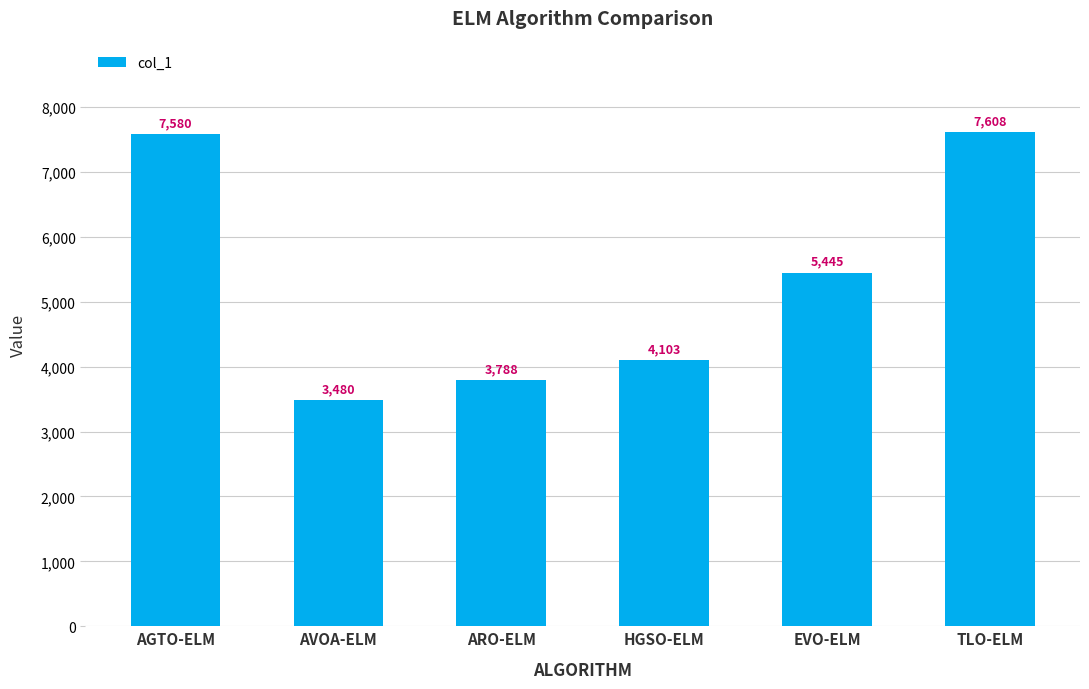

True or false: the data shows 3646.9 at AGTO-ELM.

False